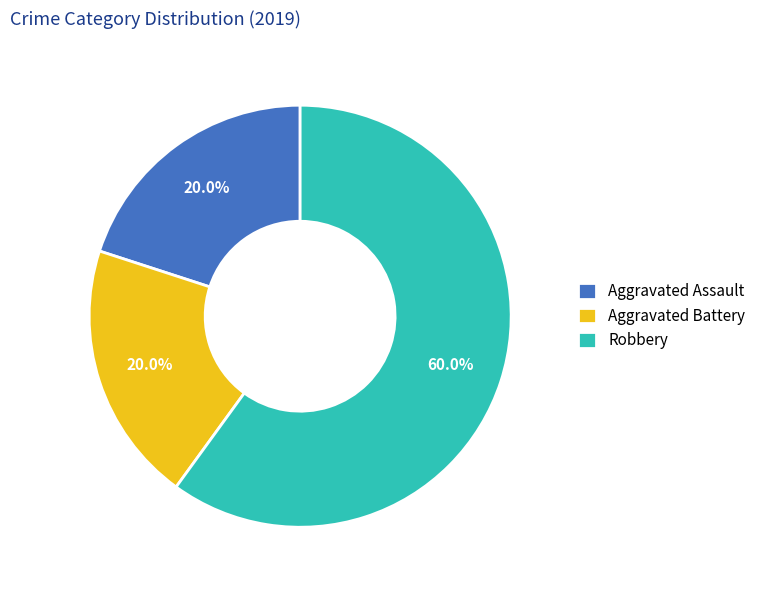

What is the largest slice in the pie chart?

Robbery